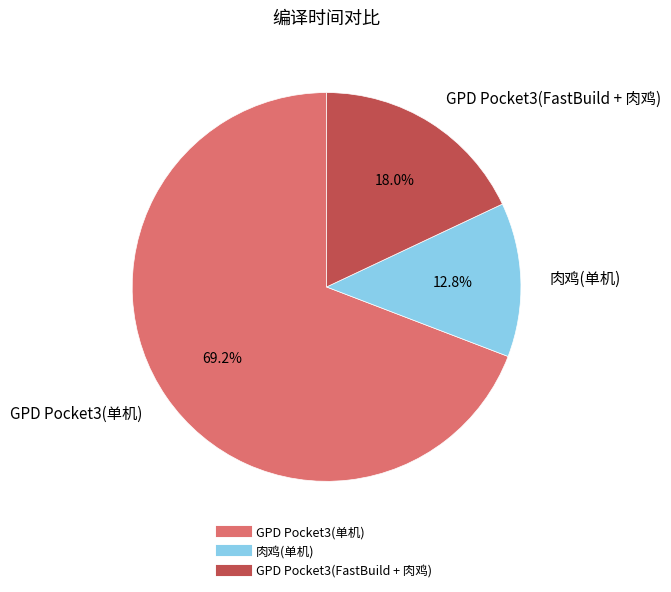

How many slices are in this pie chart?

3